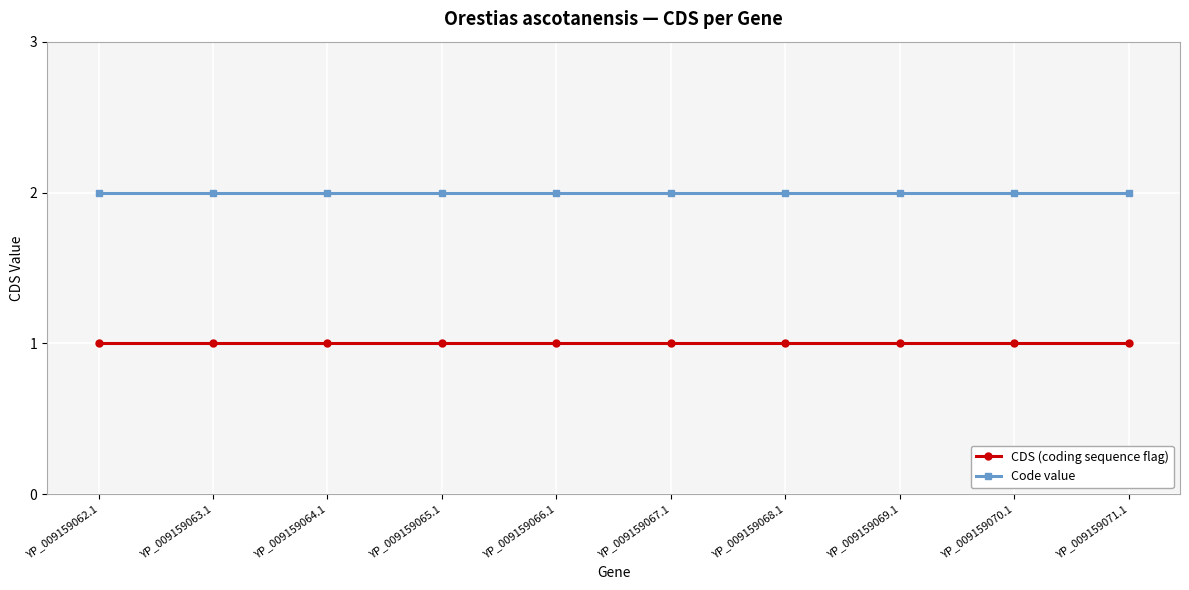

Reading left to right, extract all data points from this chart.

CDS (coding sequence flag): 1	1	1	1	1	1	1	1	1	1
Code value: 2	2	2	2	2	2	2	2	2	2